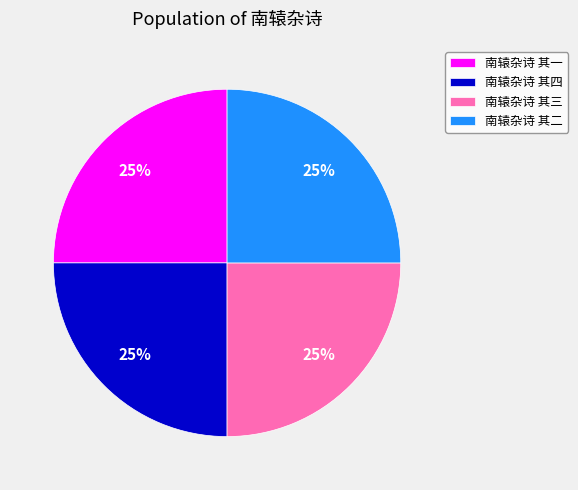

Count the number of slices in the pie.

4